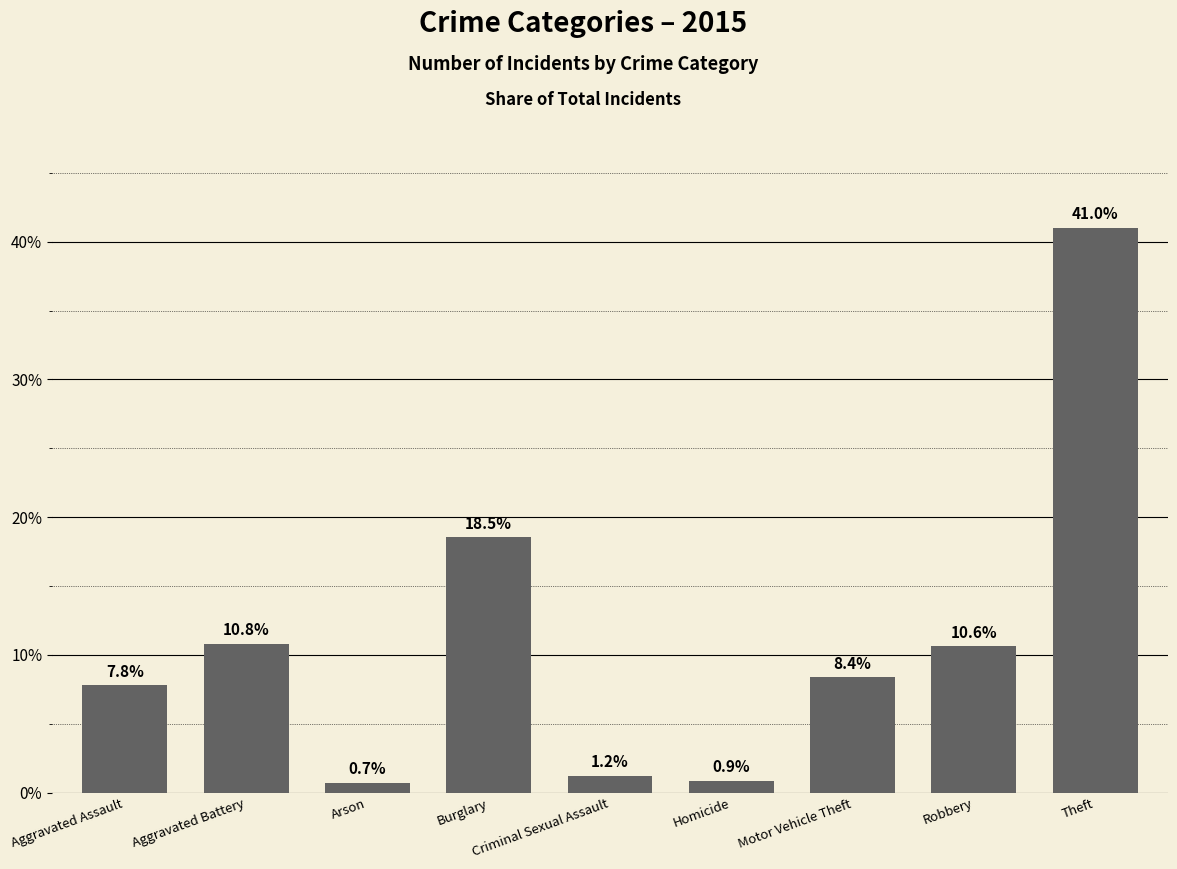

What is the change in value from Aggravated Assault to Homicide?

-6.9